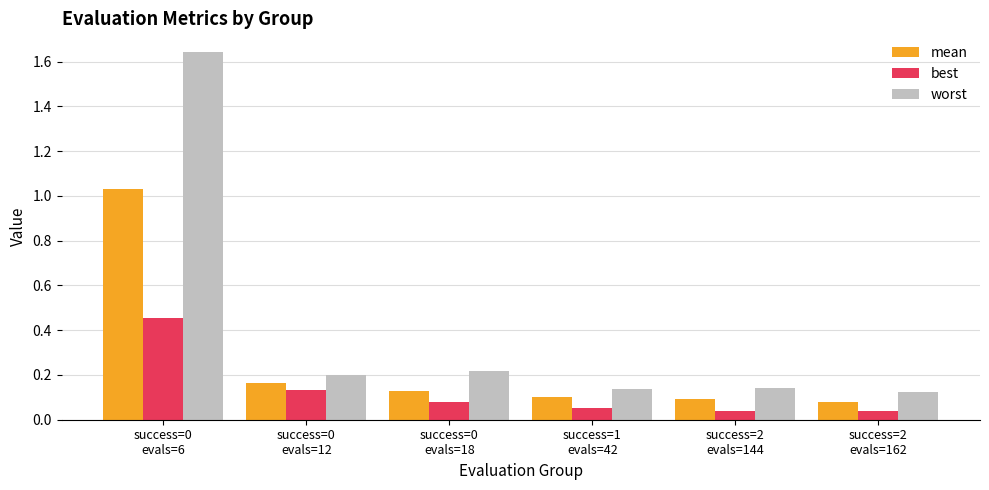

Is the value of mean at success=0
evals=18 greater than the value of best at success=0
evals=6?

No